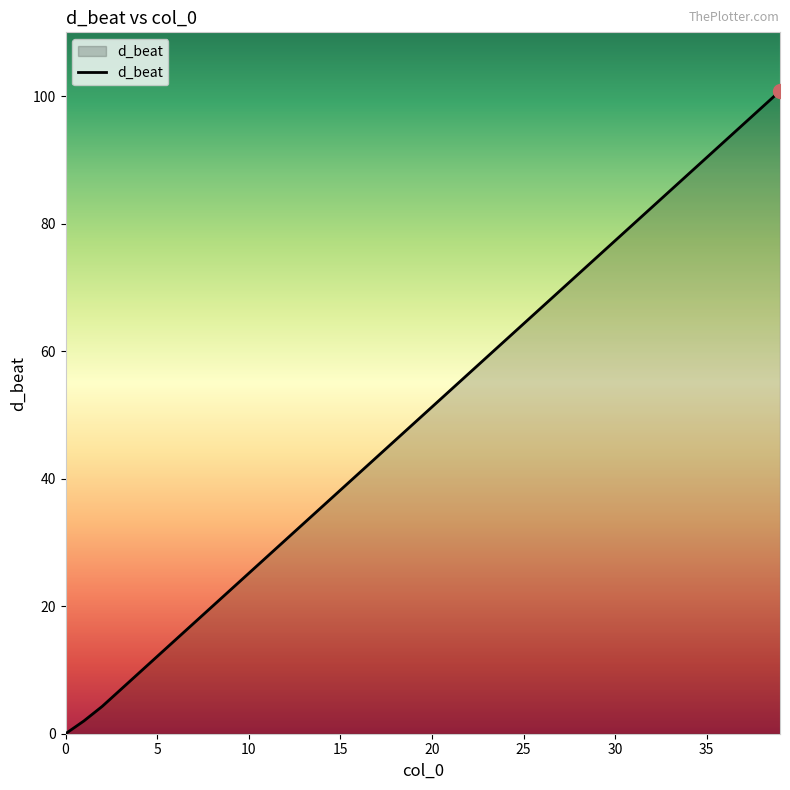

What is the maximum value shown in the chart?

100.8